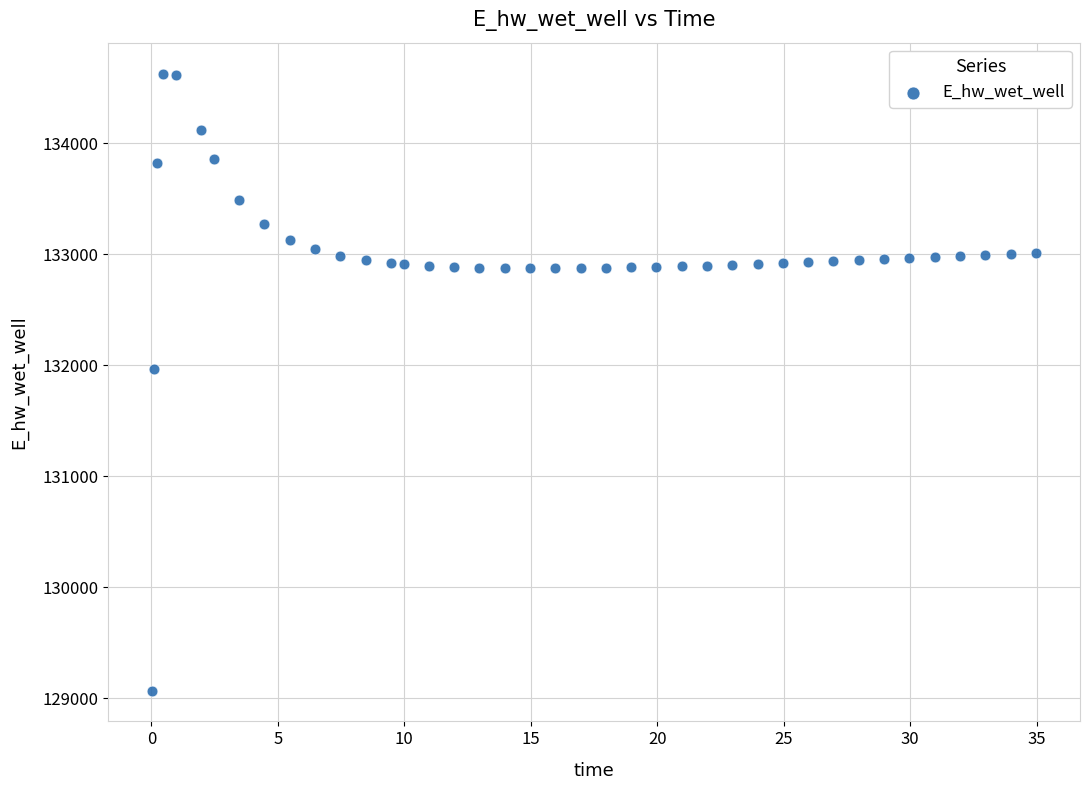

What is the range of X values (max minus min)?

34.9